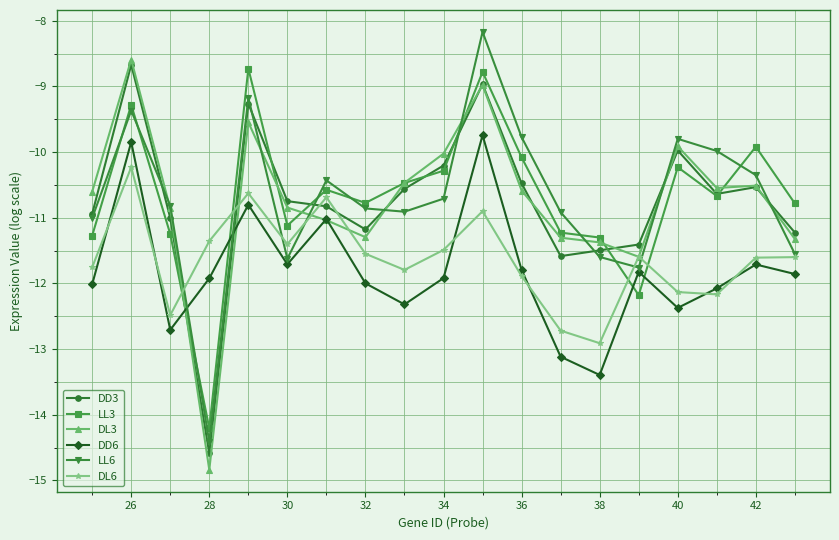

What is the minimum value shown in the chart?

-14.8